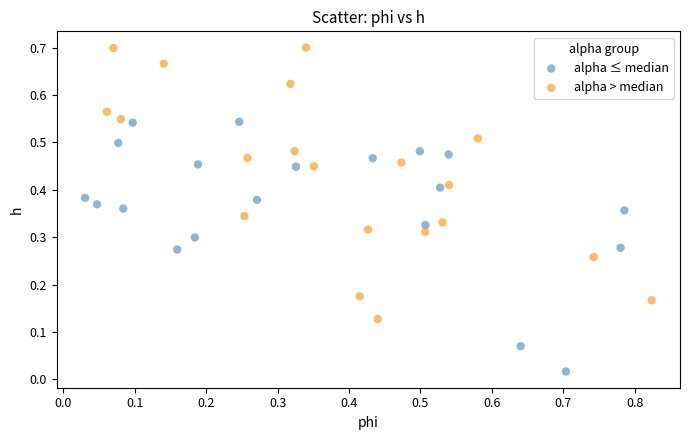

Which series contains the lowest Y value?

alpha ≤ median